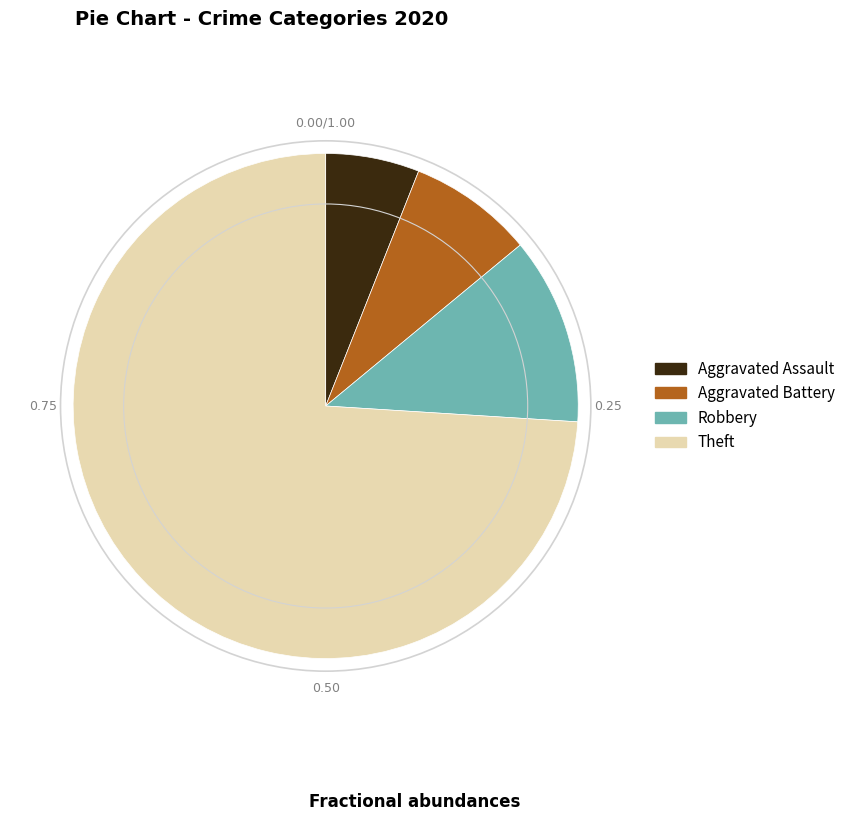

Rank the categories by value from lowest to highest.

Aggravated Assault, Aggravated Battery, Robbery, Theft